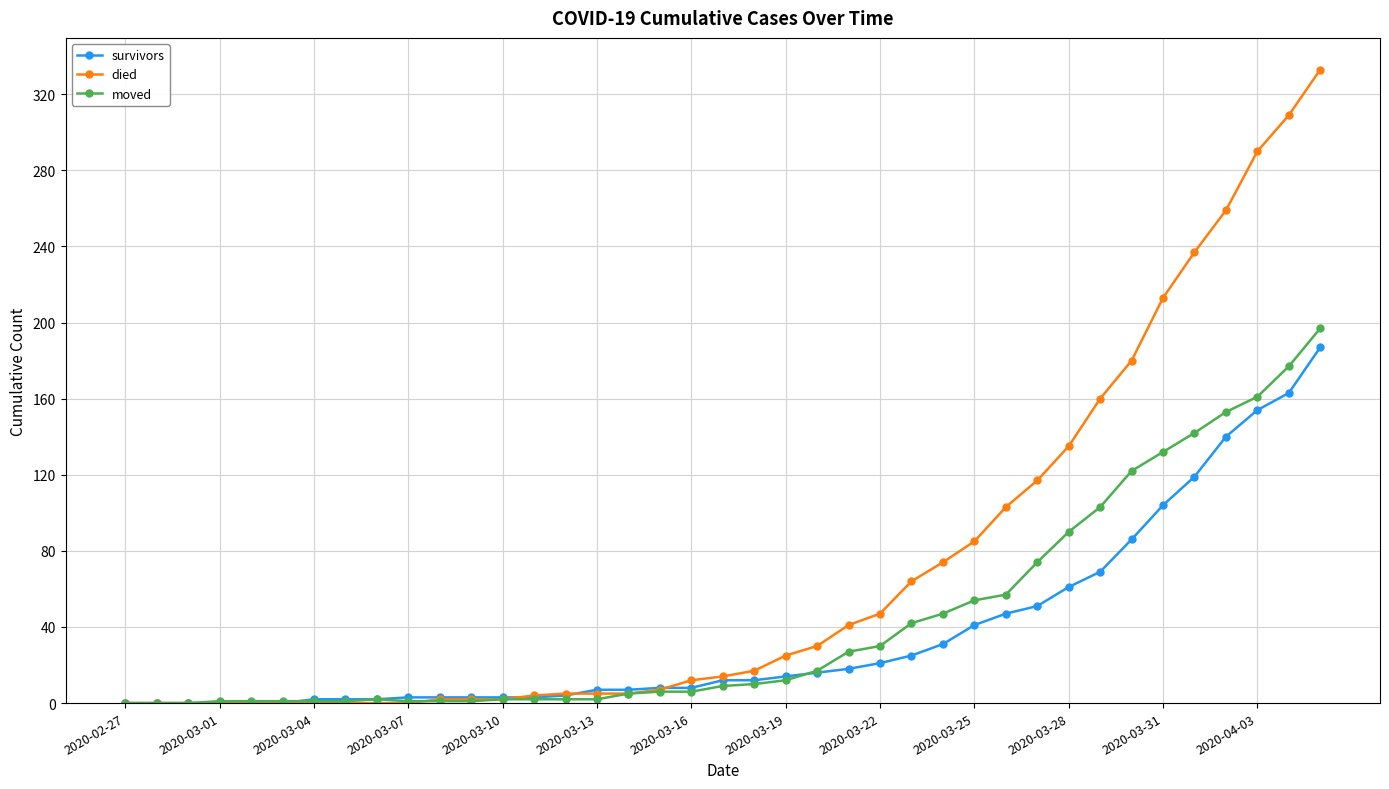

Which series has the largest total across all categories?

died